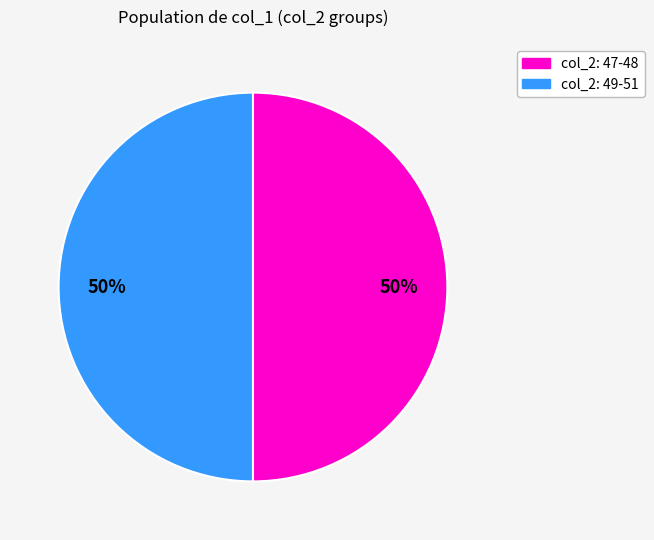

To the nearest percent, what portion does col_2: 47-48 represent?

50%